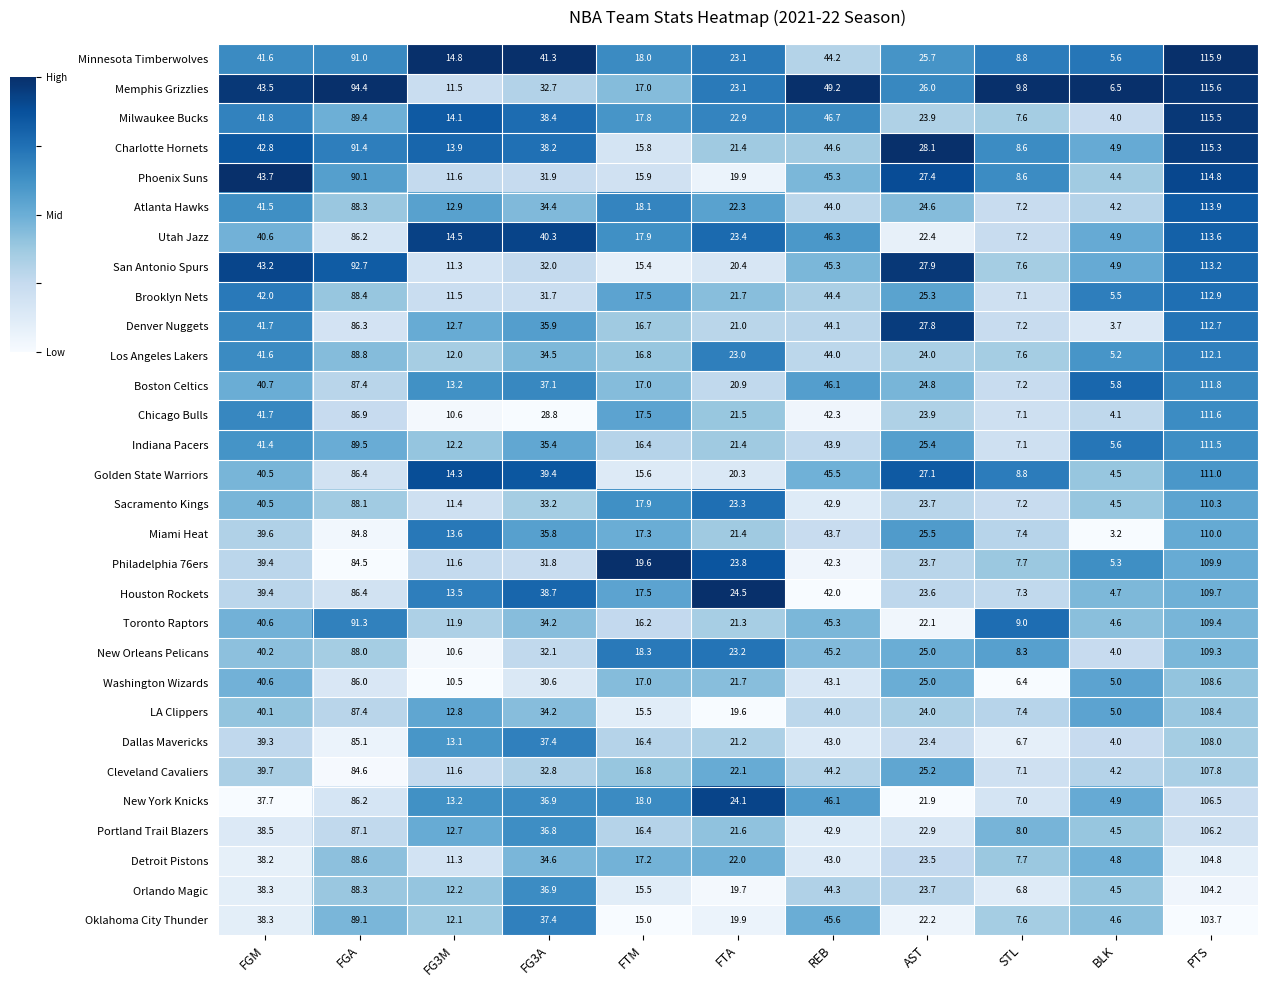

At which label does Memphis Grizzlies first exceed 26?

FGM